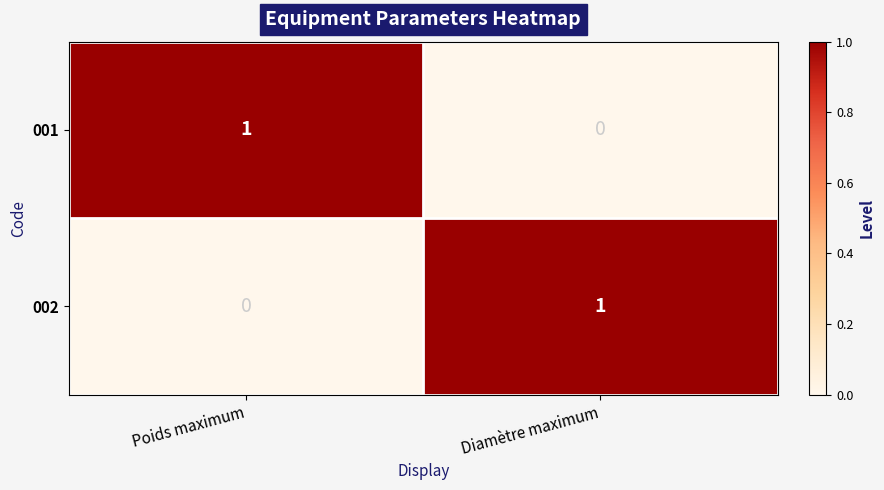

Which category has the highest value in the 002 series?

Diamètre maximum